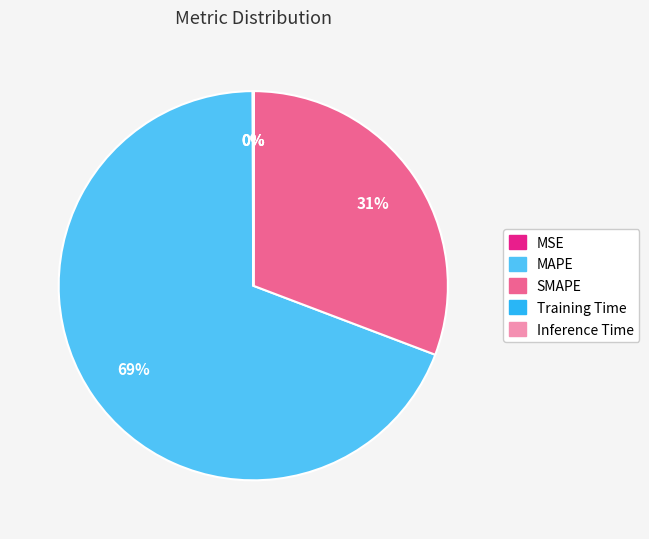

To the nearest percent, what is the average slice percentage?

20%